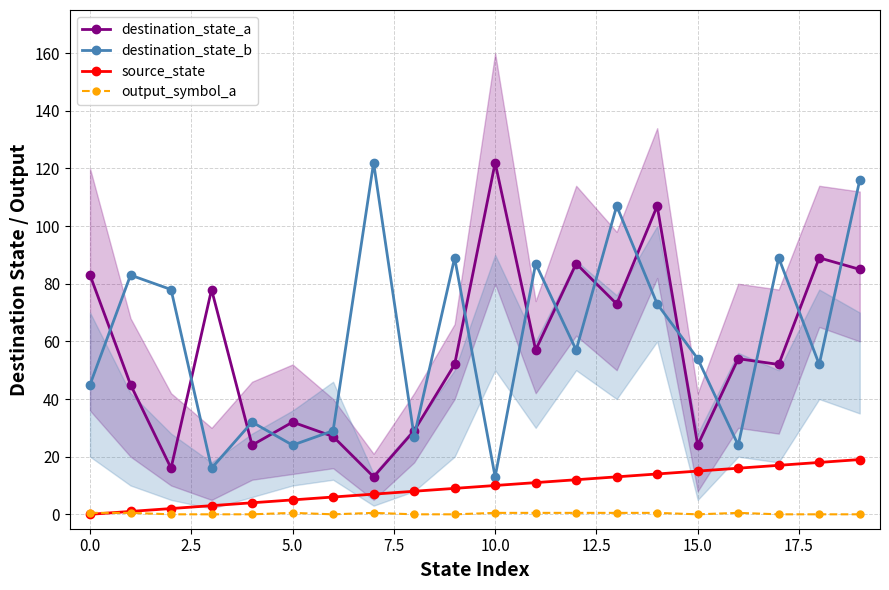

How many lines are shown in the chart?

4